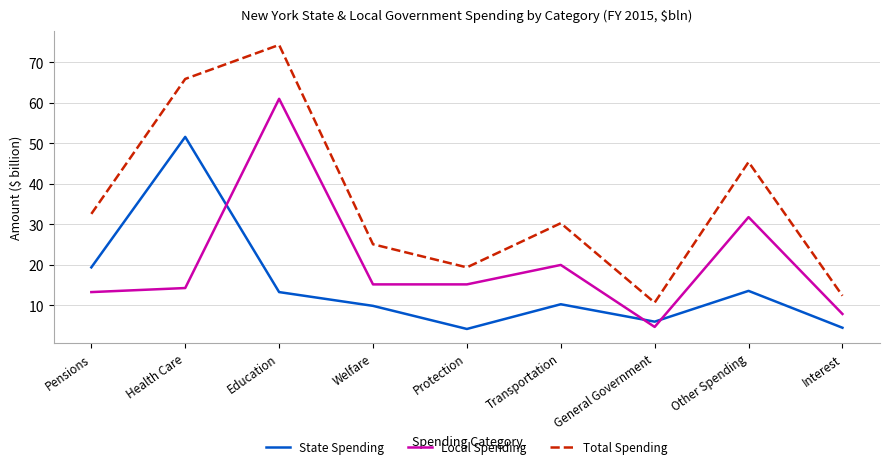

Which series changed the most between Welfare and Other Spending?

Total Spending